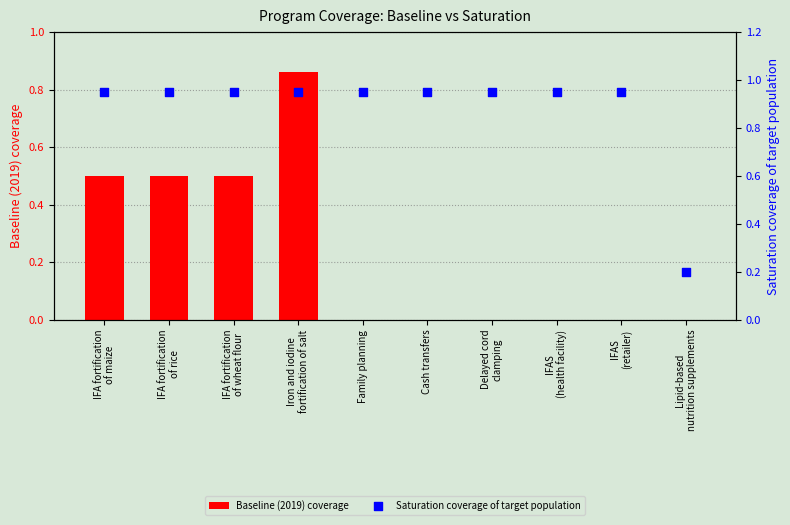

Which series has the largest total across all categories?

Saturation coverage of target population